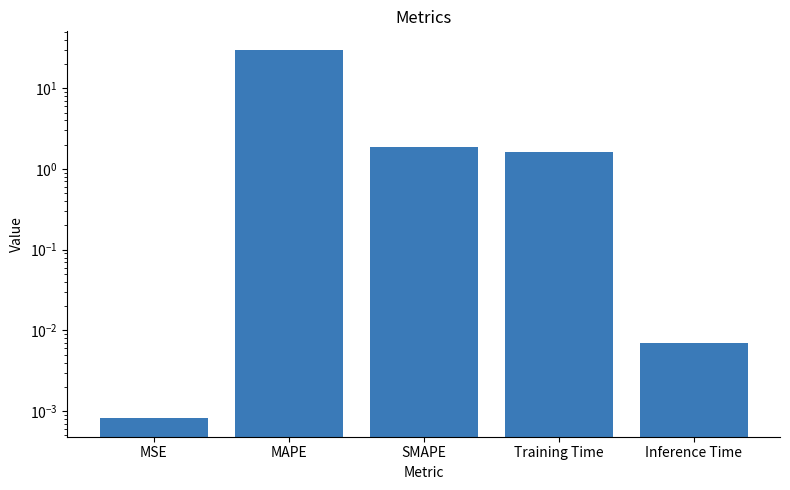

Which has a higher value, MAPE or Inference Time?

MAPE